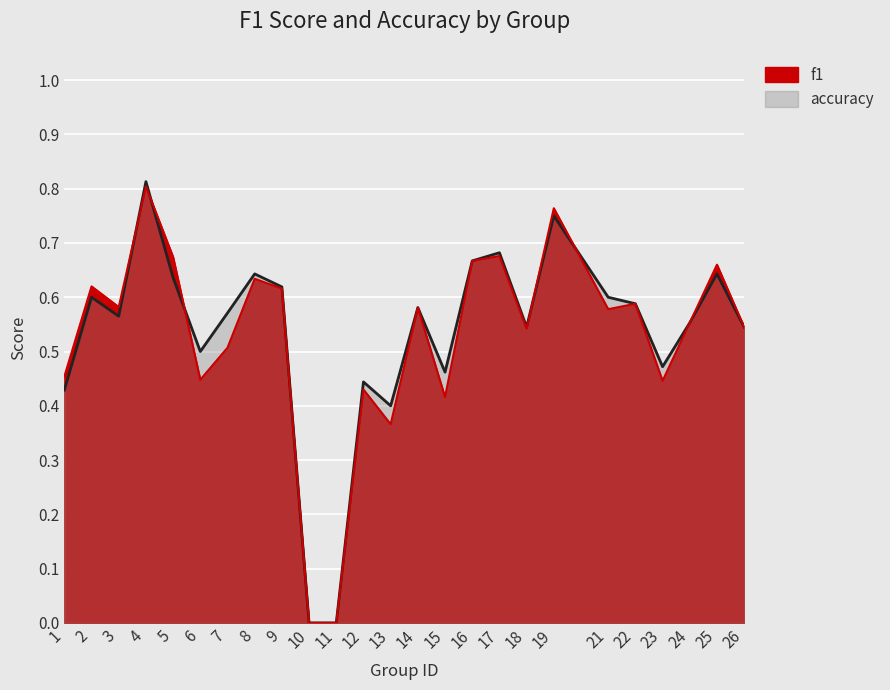

Reading left to right, list all the values displayed in this chart.

f1: 1=0.5	2=0.6	3=0.6	4=0.8	5=0.7	6=0.4	7=0.5	8=0.6	9=0.6	10=0.0	11=0.0	12=0.4	13=0.4	14=0.6	15=0.4	16=0.7	17=0.7	18=0.5	19=0.8	21=0.6	22=0.6	23=0.4	24=0.6	25=0.7	26=0.5
accuracy: 1=0.4	2=0.6	3=0.6	4=0.8	5=0.6	6=0.5	7=0.6	8=0.6	9=0.6	10=0.0	11=0.0	12=0.4	13=0.4	14=0.6	15=0.5	16=0.7	17=0.7	18=0.5	19=0.8	21=0.6	22=0.6	23=0.5	24=0.6	25=0.6	26=0.5